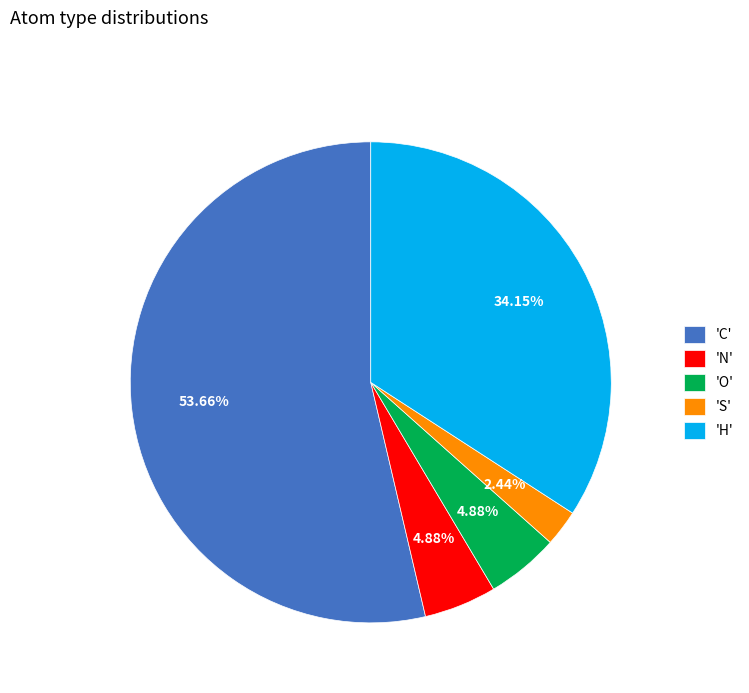

How many segments does this pie chart have?

5